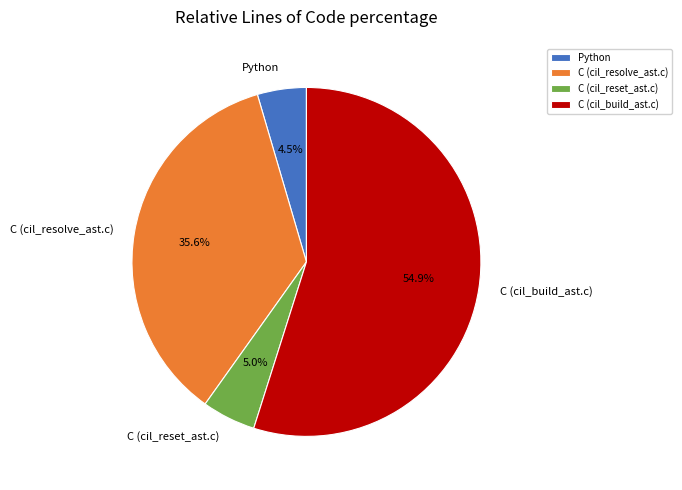

Does C (cil_resolve_ast.c) account for over 50% of the chart?

No